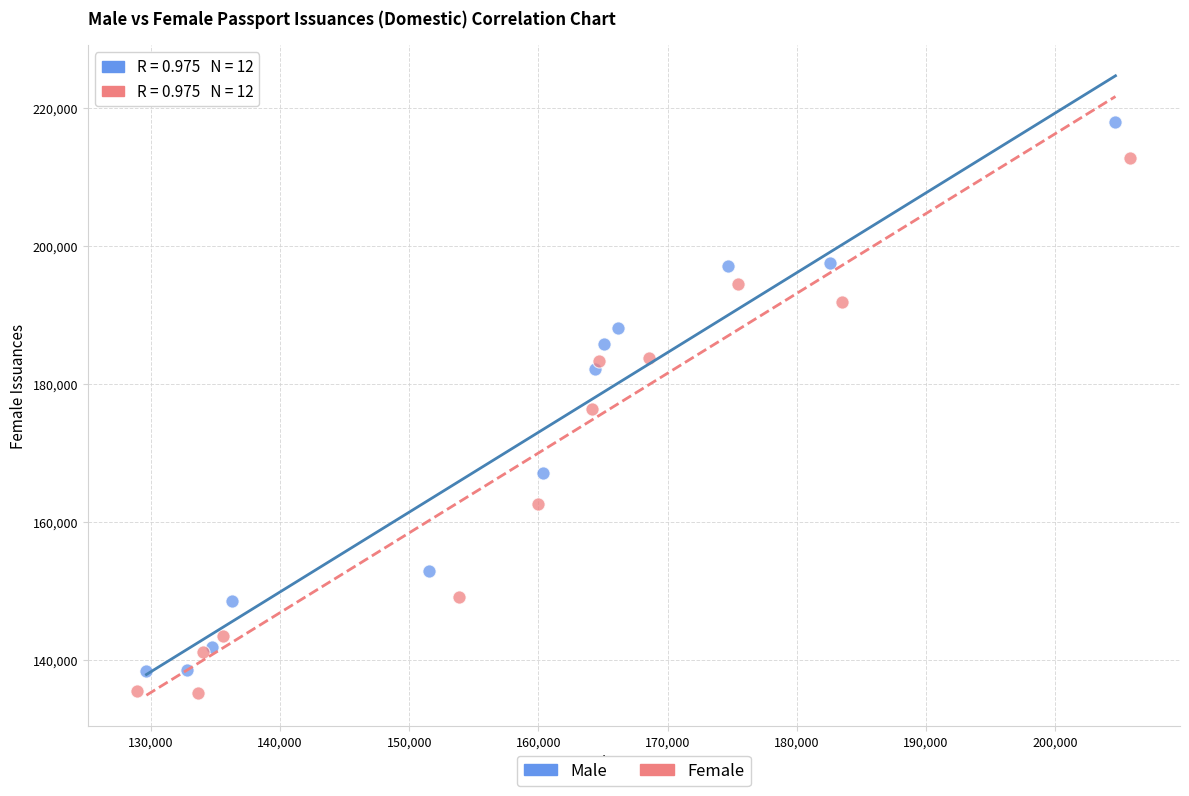

Which series has the widest spread of Y values?

Male